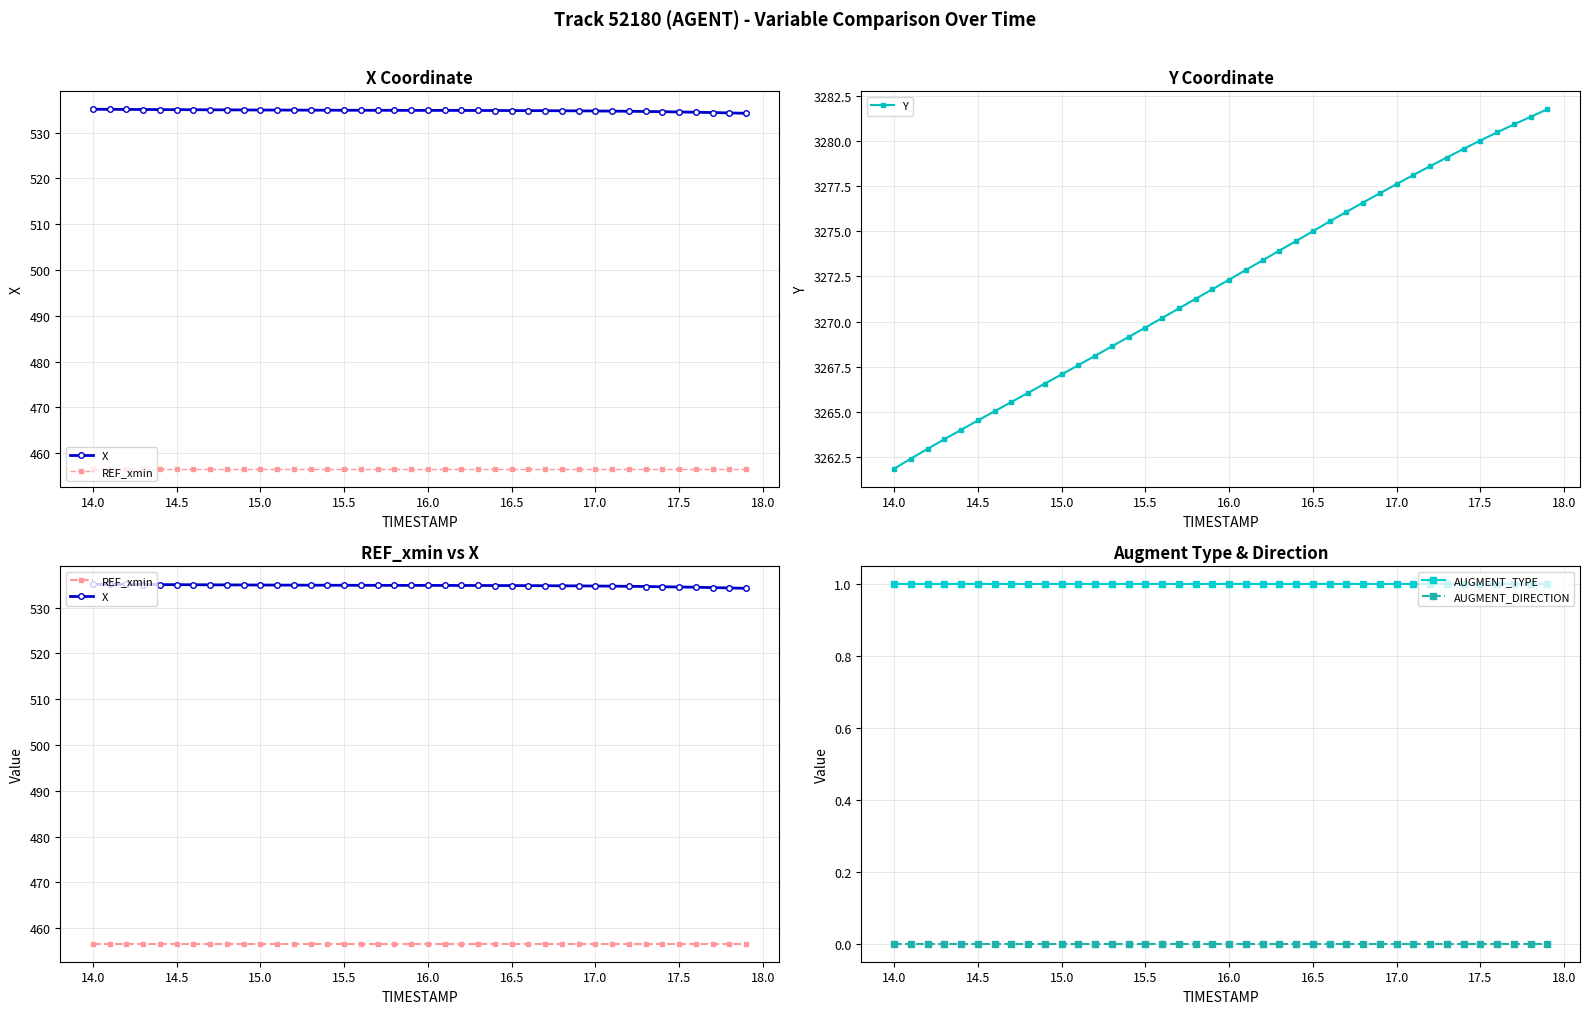

What are all the series names shown in the legend?

X, REF_xmin, Y, AUGMENT_TYPE, AUGMENT_DIRECTION